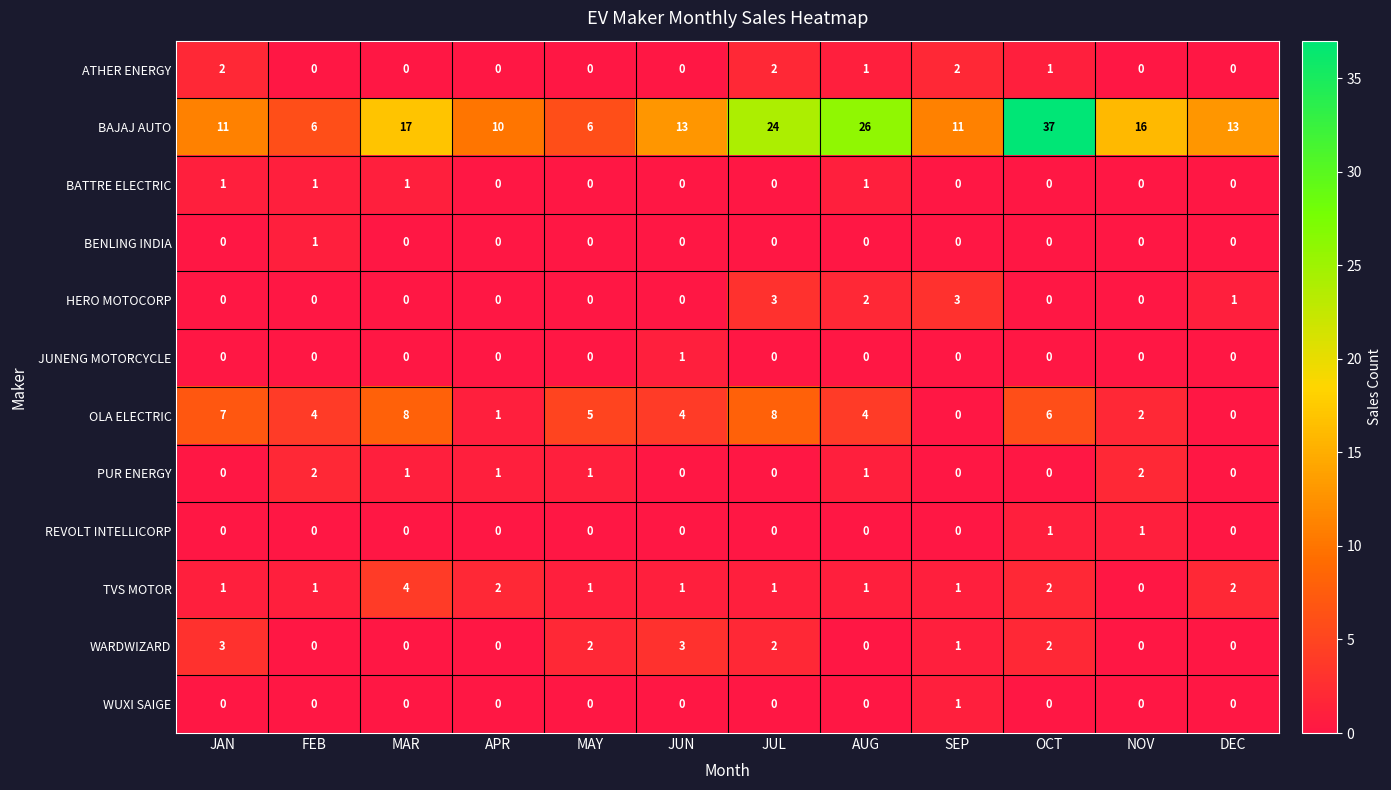

At which category is the sum across all series the highest?

OCT